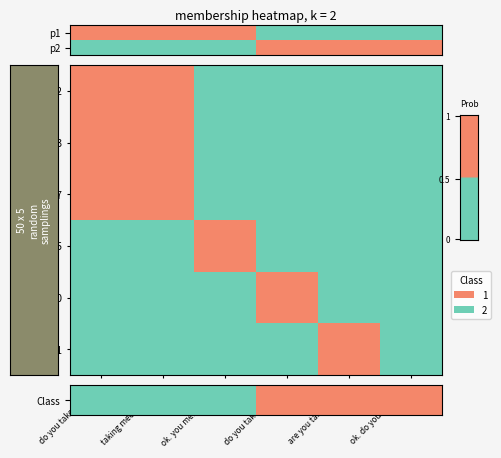

Which category has the highest value in the 208:1535 series?

ok. you mentioned …